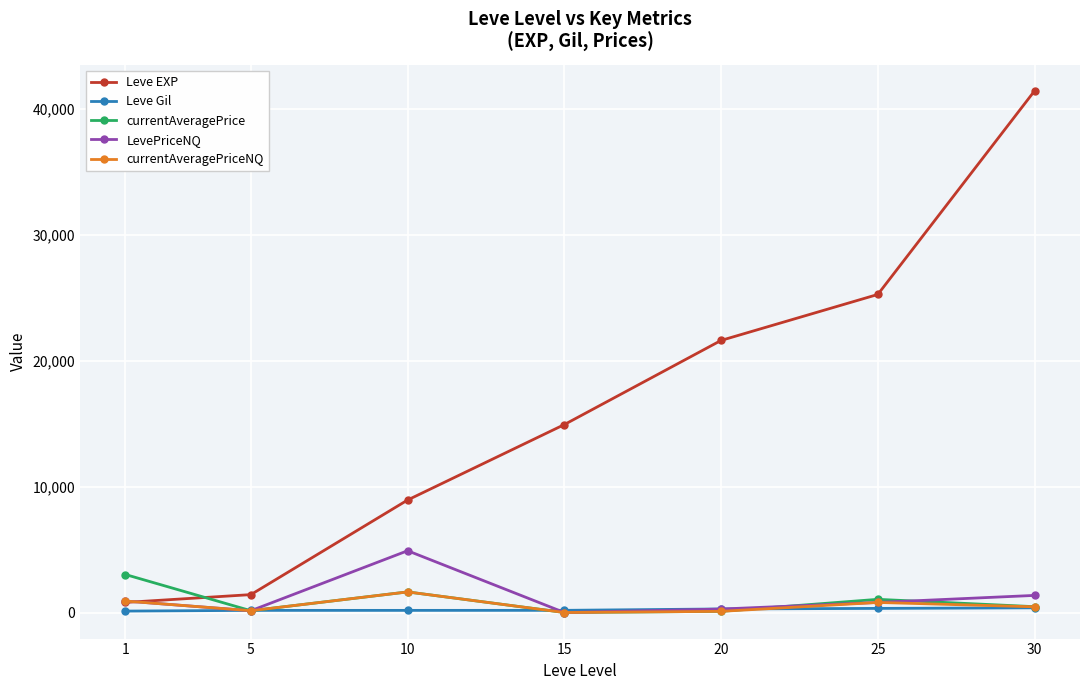

Which series has the widest spread of values?

Leve EXP